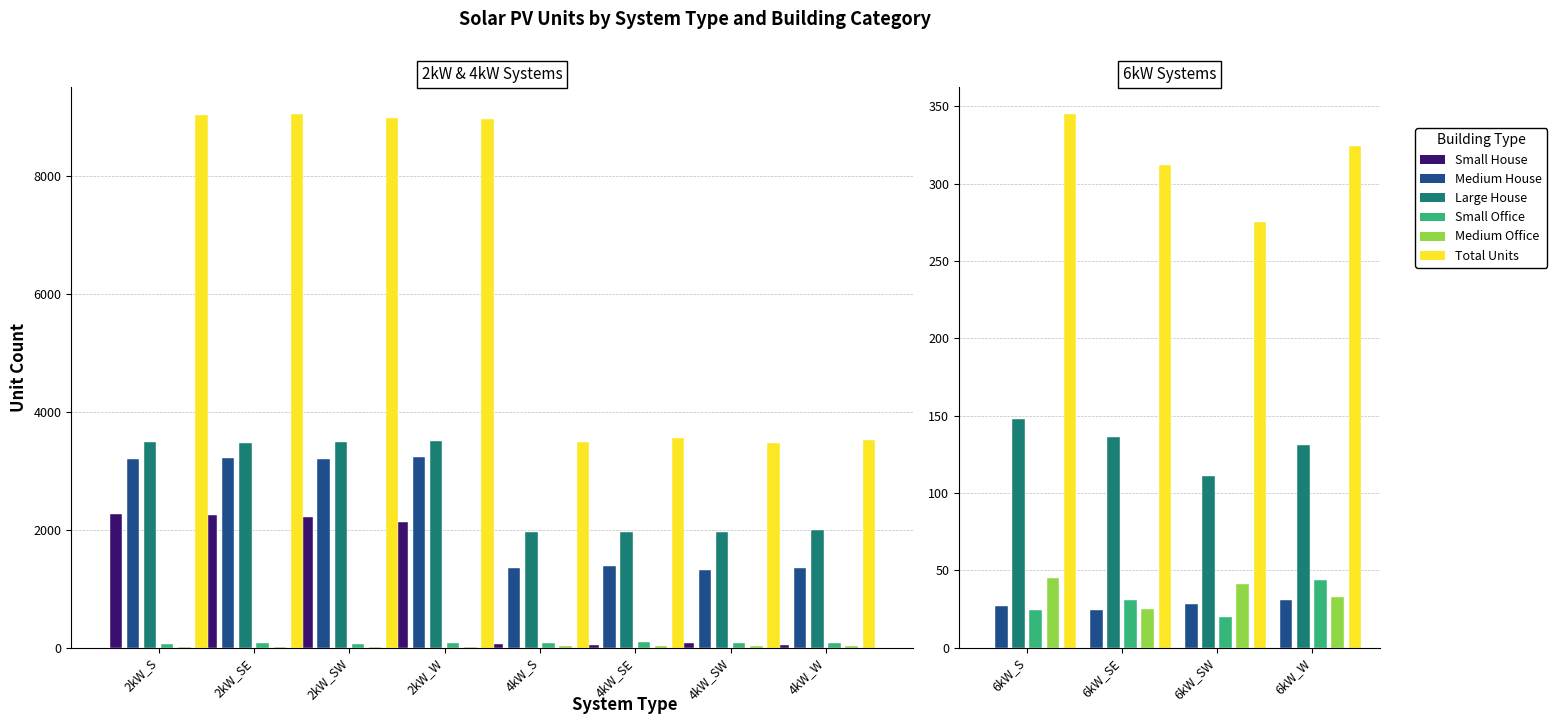

True or false: Medium House has a value of 48 at 6kW_S.

False